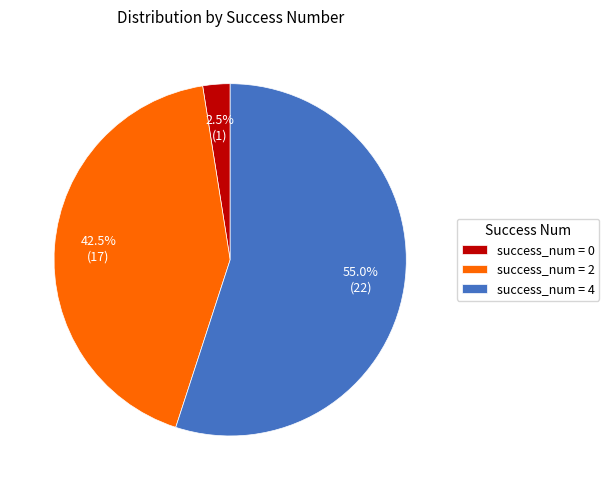

Combined, what portion of the pie is success_num = 0 and success_num = 2?

45.0%